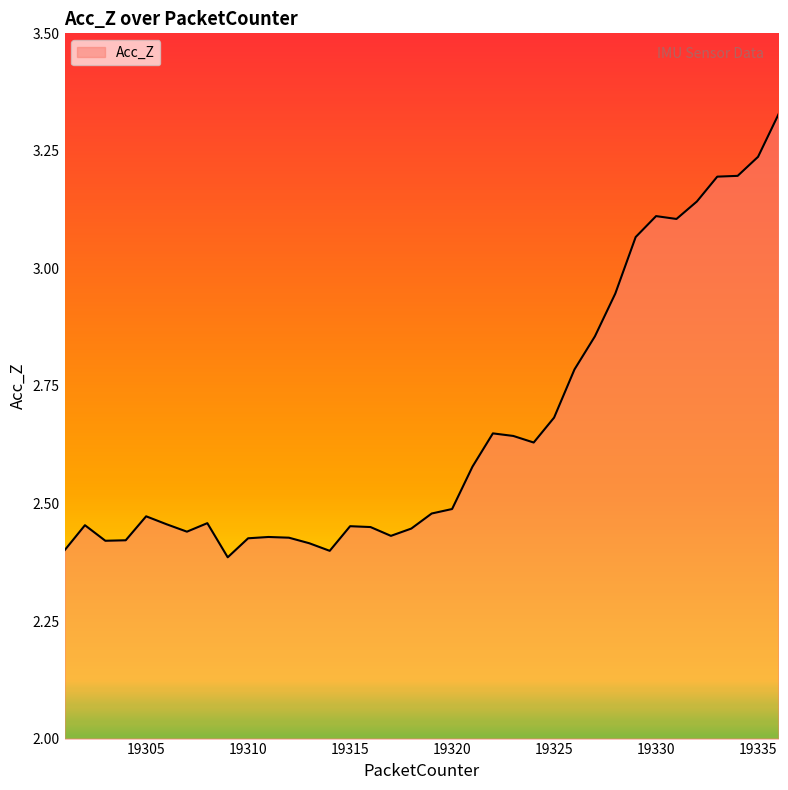

What is the difference between the maximum and minimum values?

0.9